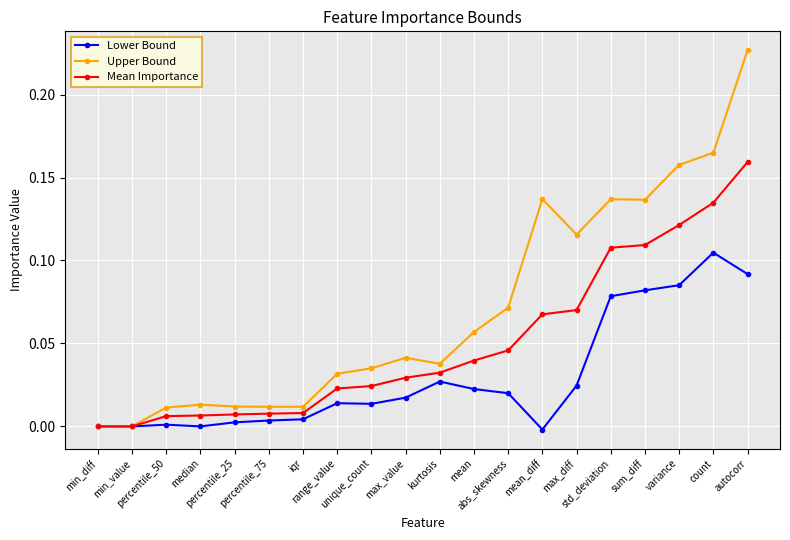

Which series has the largest range (max minus min)?

Upper Bound